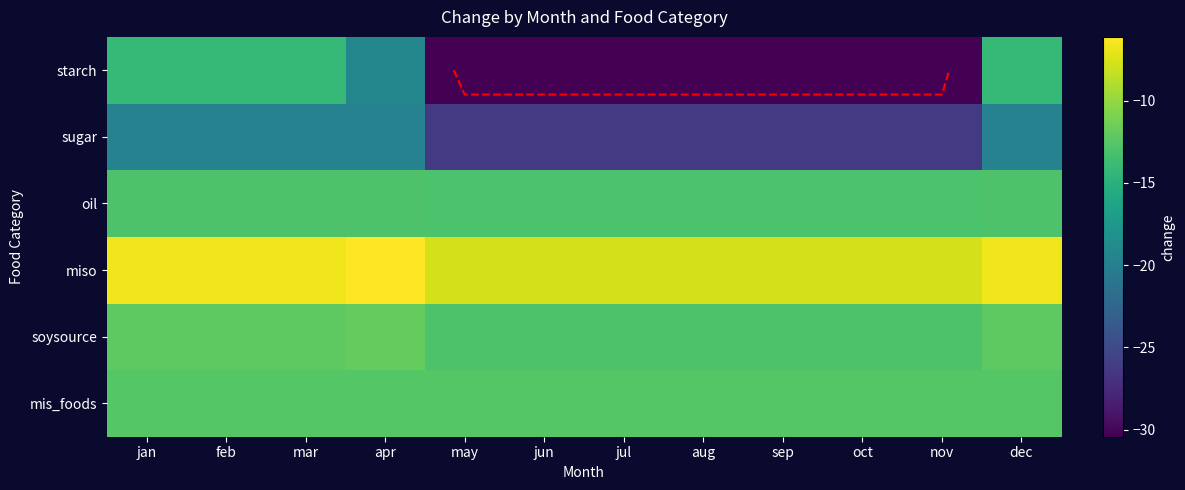

Is the value of miso at dec greater than the value of starch at jul?

Yes